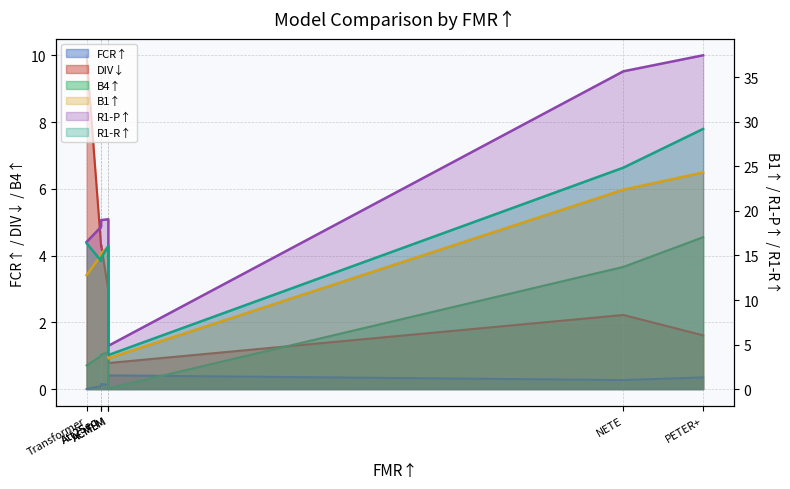

At how many categories does at least one series exceed 18?

5